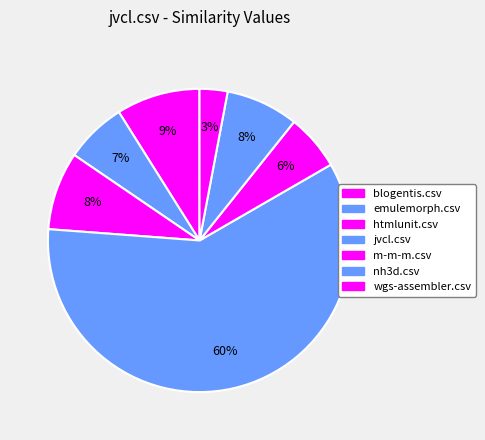

To the nearest percent, what percentage of the pie is jvcl.csv?

60%